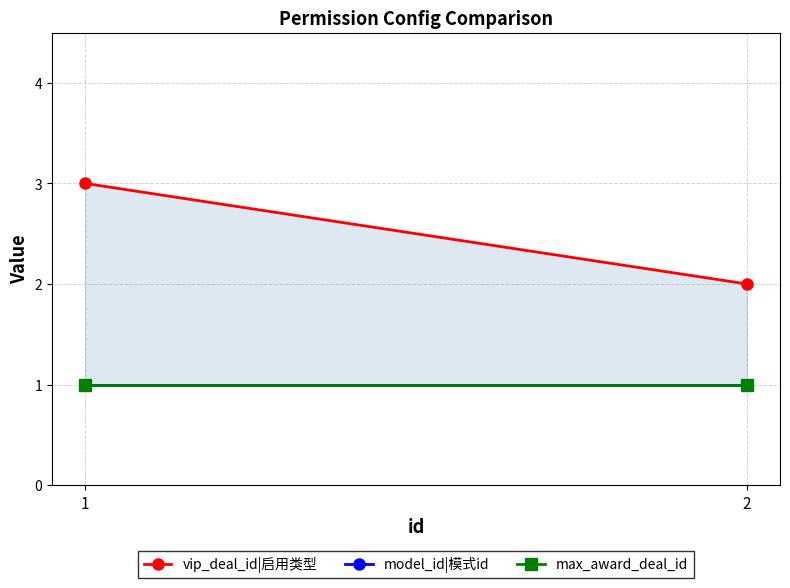

Rank the series at 2 from highest to lowest value.

vip_deal_id|启用类型, model_id|模式id, max_award_deal_id